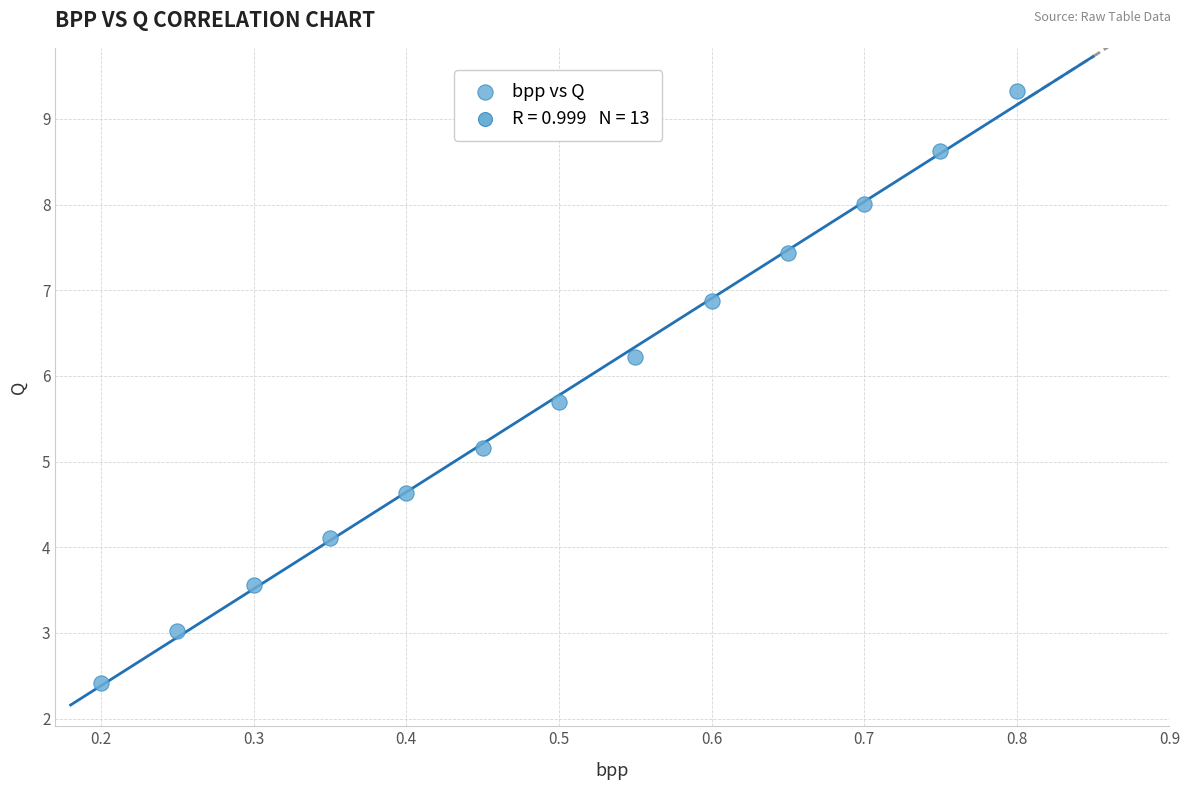

What Y value in the scatter plot is closest to 5?

5.2